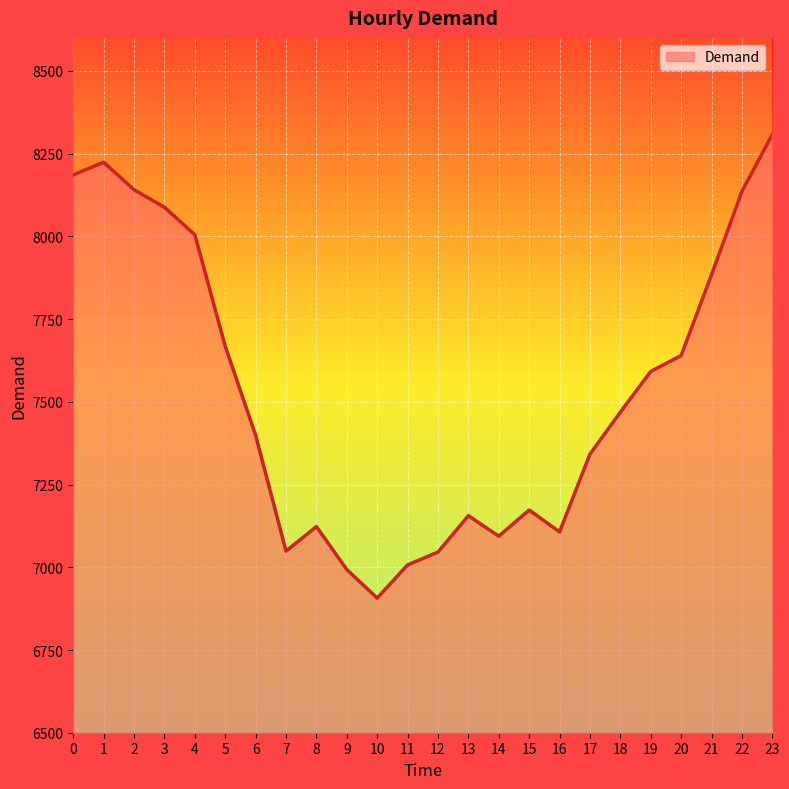

Is it true that the value at 23 is 3733?

False